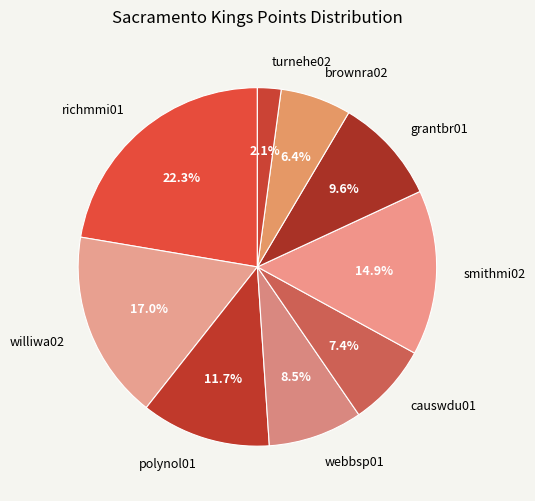

Is it true that grantbr01 is 20% of the pie?

False